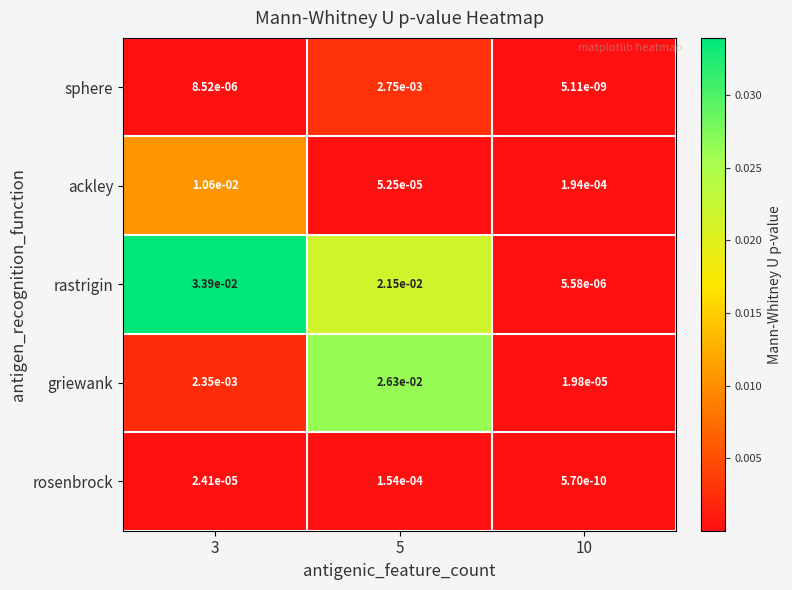

Which category has the highest value across all series?

3